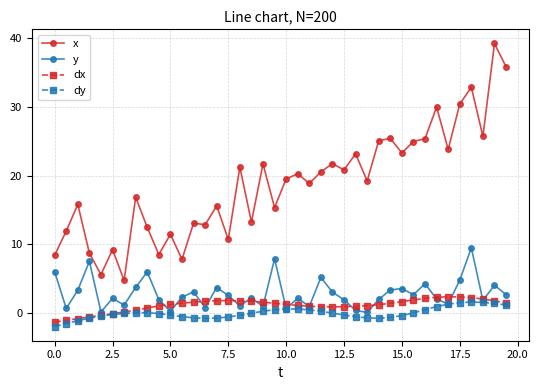

What are all the series names shown in the legend?

x, y, dx, dy